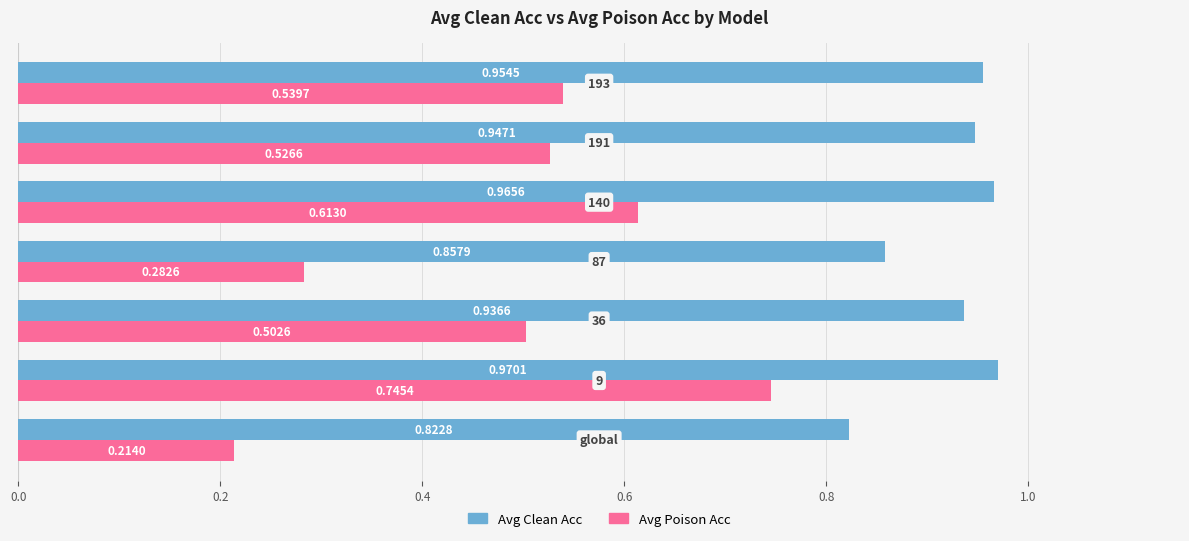

Which series has the widest spread of values?

Avg Poison Acc